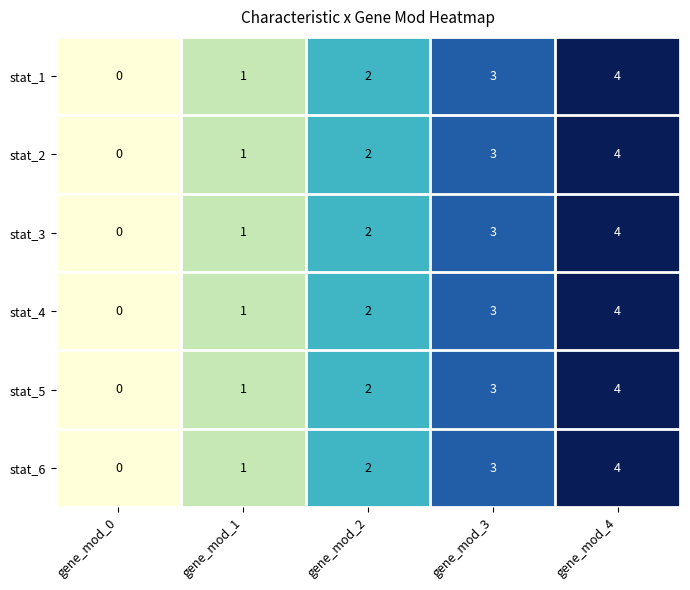

What is the difference between the second highest and minimum values in the stat_6 series?

3